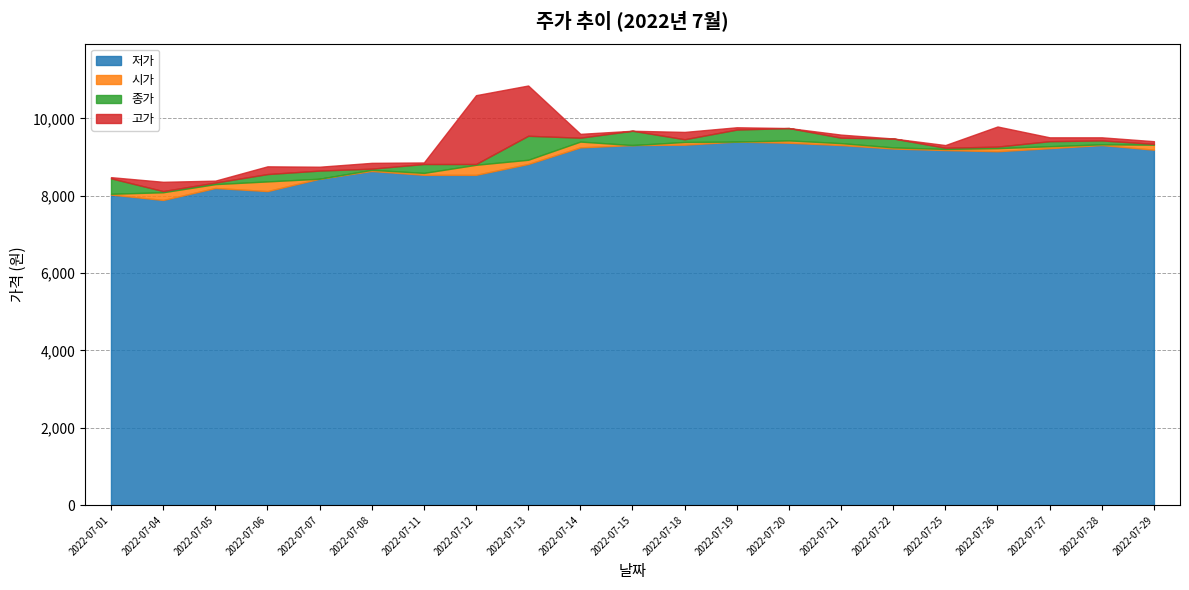

True or false: 저가 and 고가 cross at least once.

False